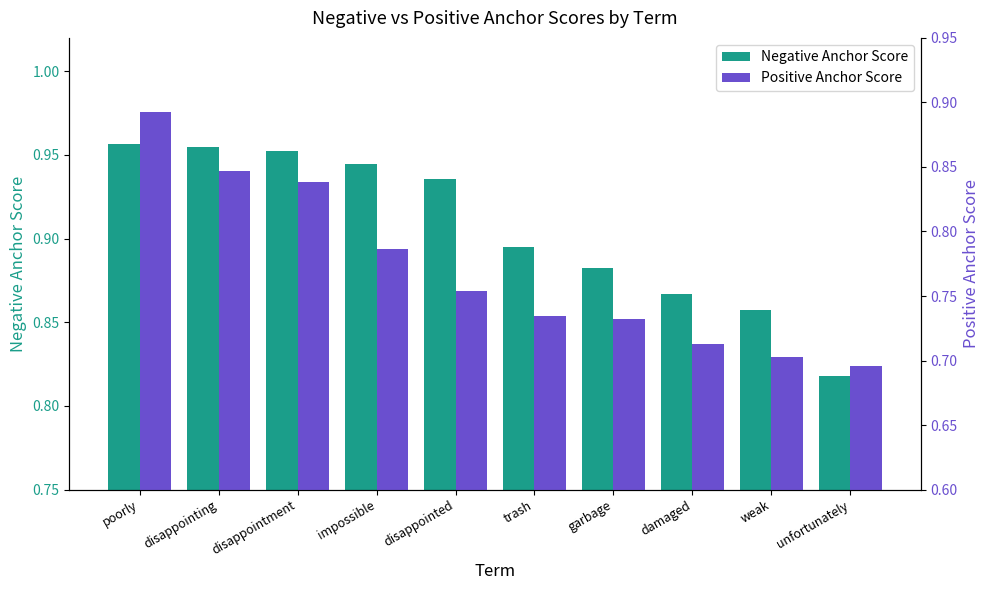

What is the difference between the second highest and minimum values in the Negative Anchor Score series?

0.1